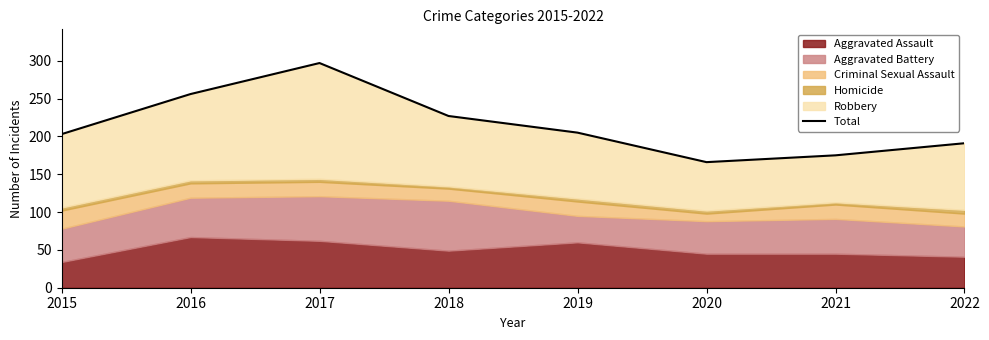

At which category does the chart reach its peak across all series?

2017